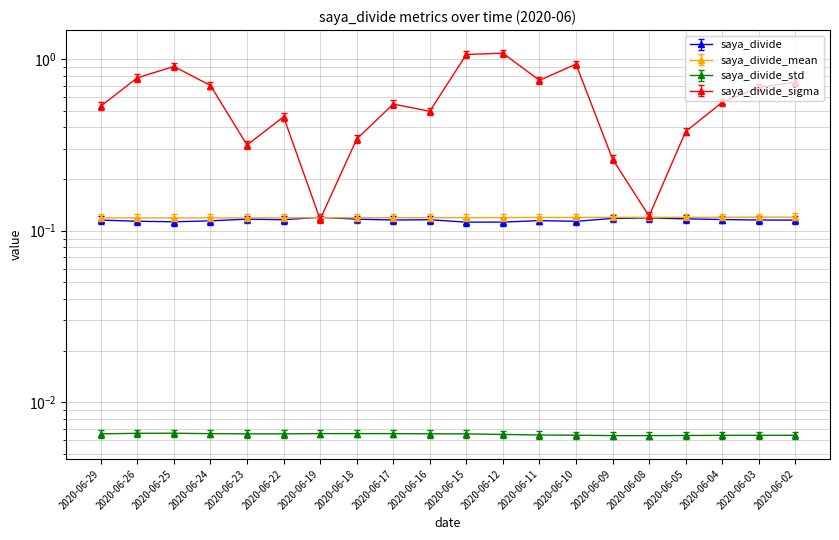

Which series has the largest total across all categories?

saya_divide_sigma